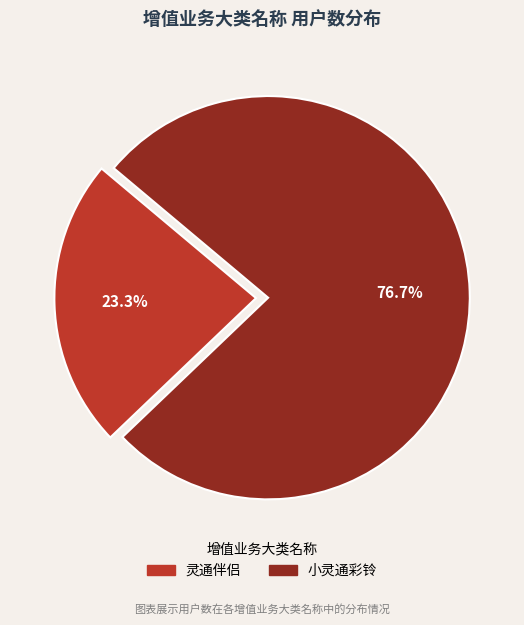

Approximately how many times larger is the value at 小灵通彩铃 compared to 灵通伴侣?

3.3